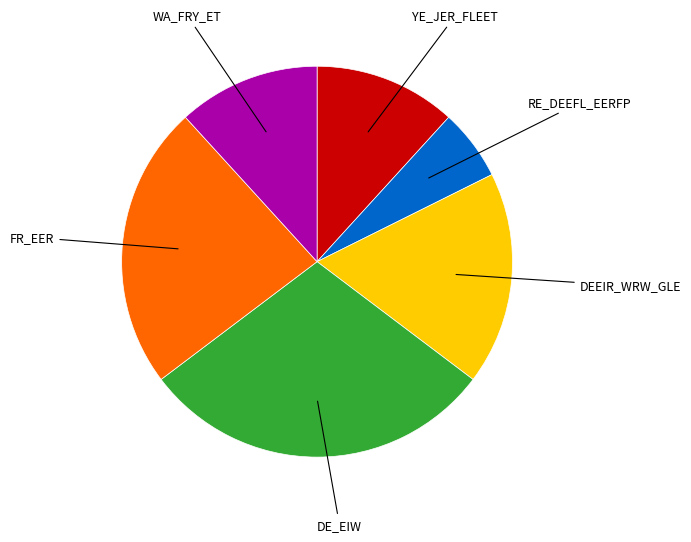

Does any single category account for the majority?

No